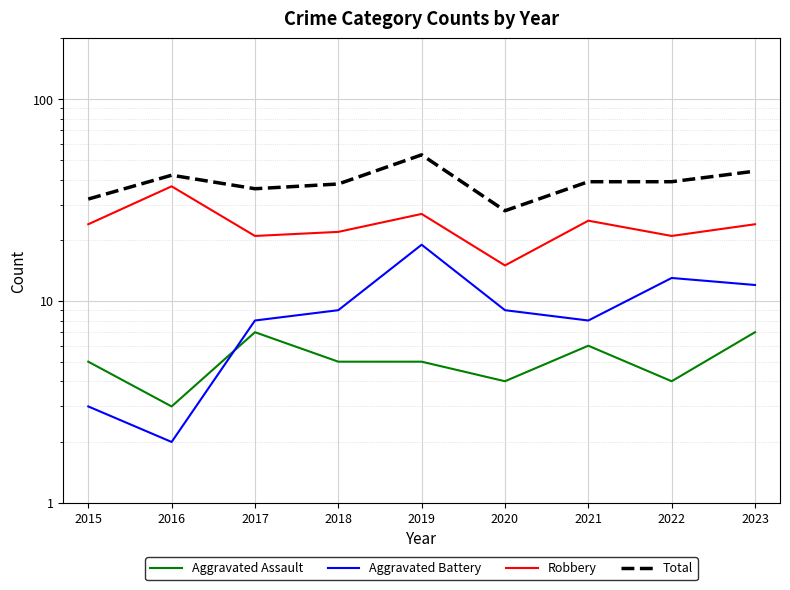

The Aggravated Battery series shows 19 at 2019. True or false?

True